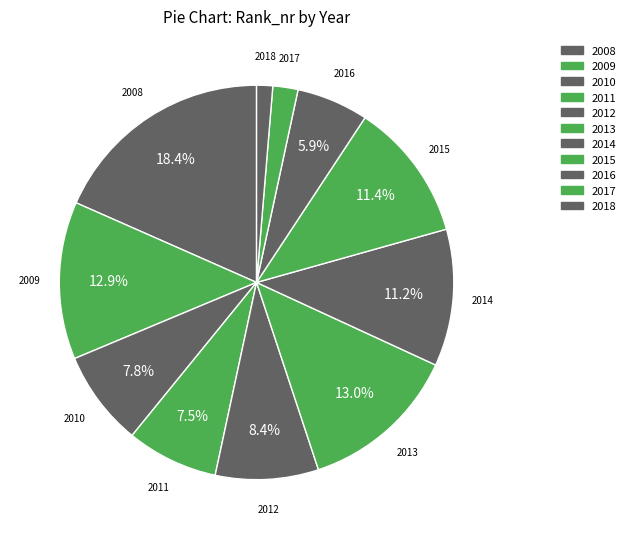

How many segments does this pie chart have?

11